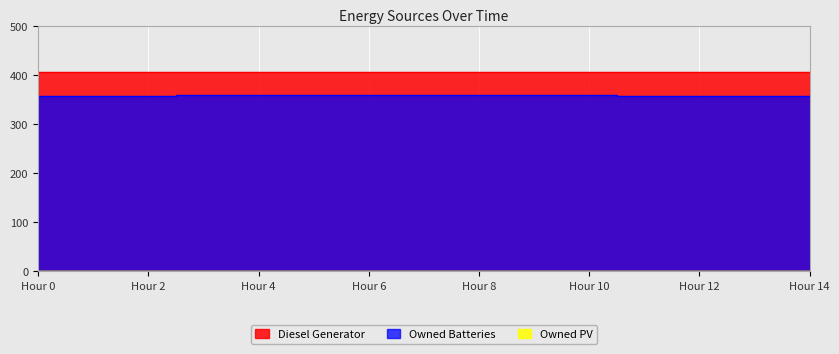

How many lines are shown in the chart?

2